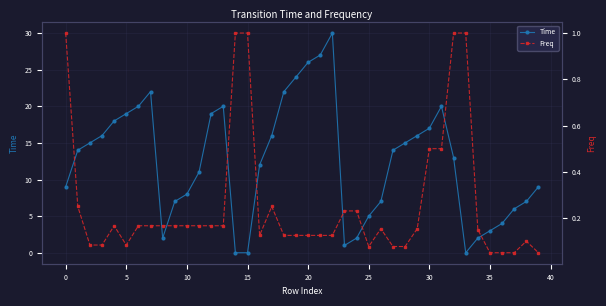

How many lines are shown in the chart?

2